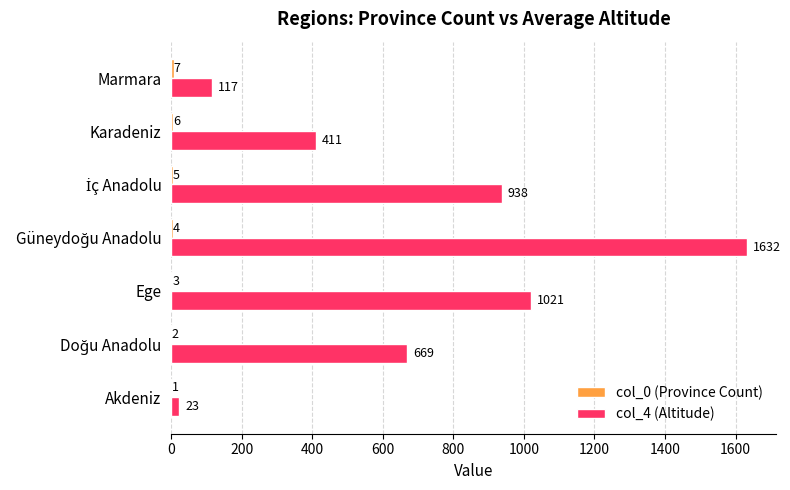

The value of col_4 (Altitude) at Ege is 1374. True or false?

False